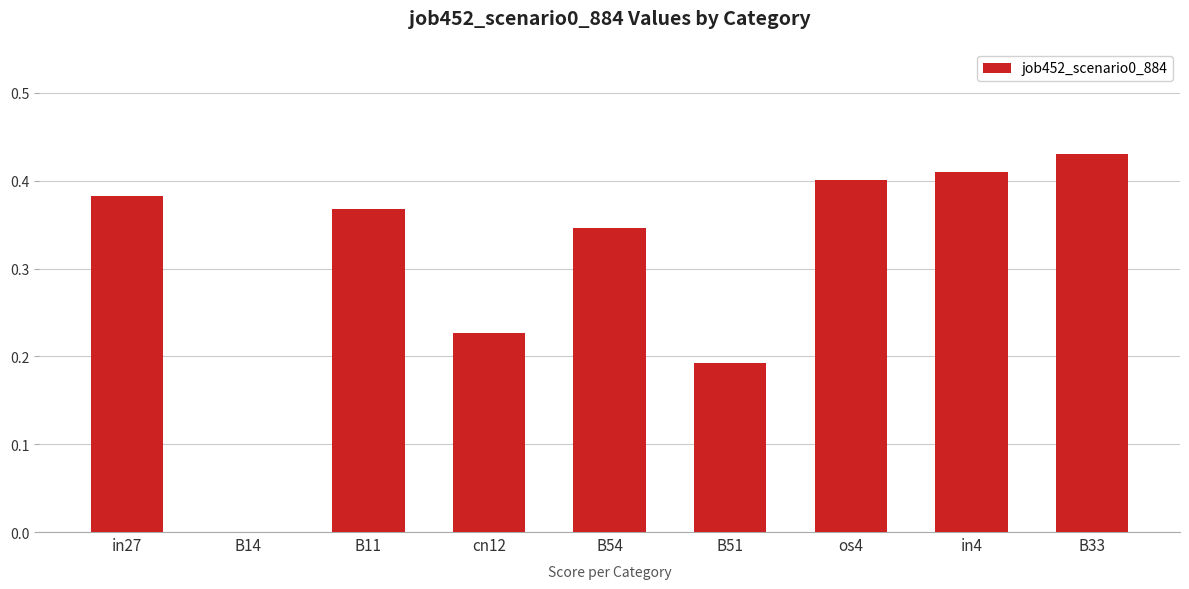

What is the sum of the values at B54 and B51?

0.5